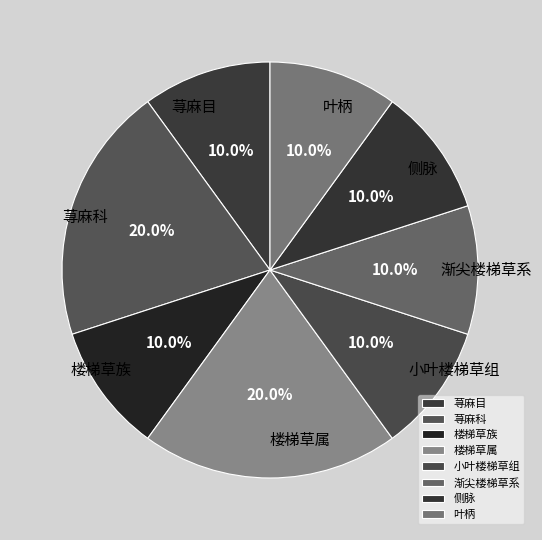

To the nearest percent, what is the difference between the 楼梯草属 and 侧脉 slice percentages?

10%